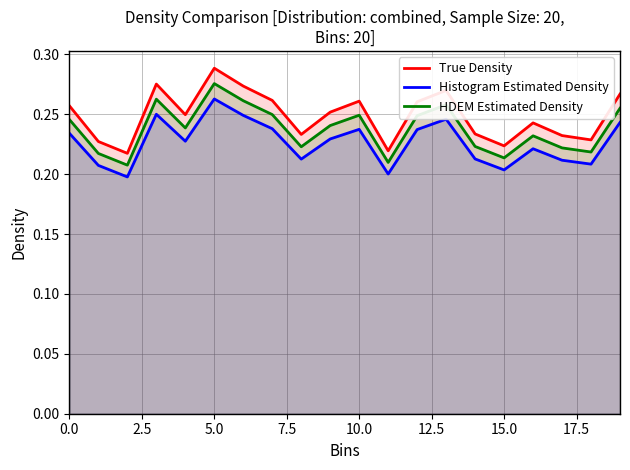

The value of Histogram Estimated Density at 11 is 0.2. True or false?

True